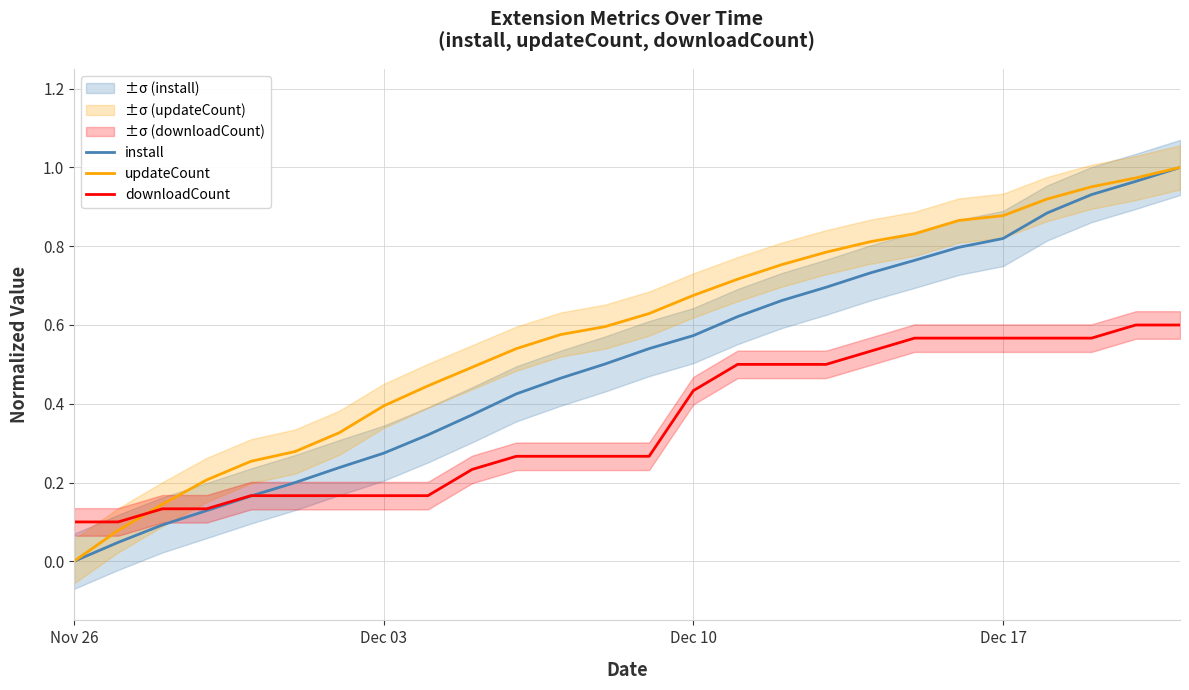

Which category has the lowest value in the updateCount series?

Nov 26